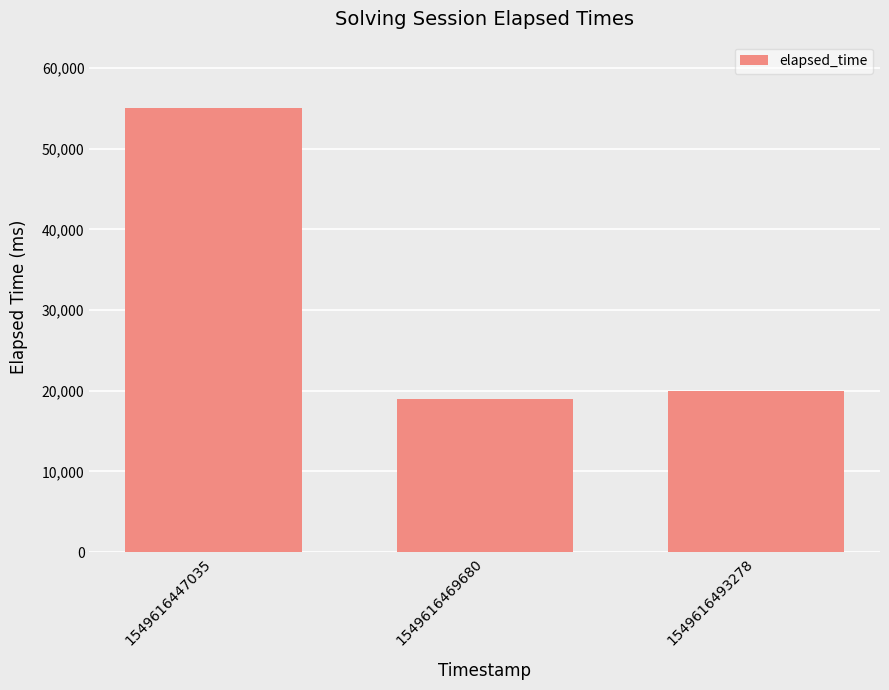

The chart shows a value of 9096 at 1549616493278. True or false?

False